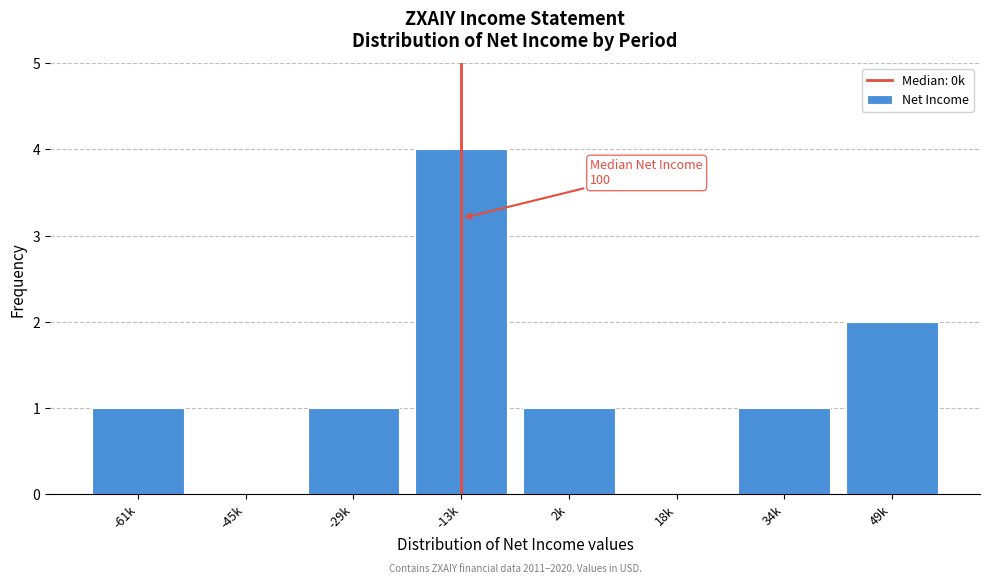

Reading right to left, what are all the values shown in this chart?

49k=2	34k=1	18k=0	2k=1	-13k=4	-29k=1	-45k=0	-61k=1